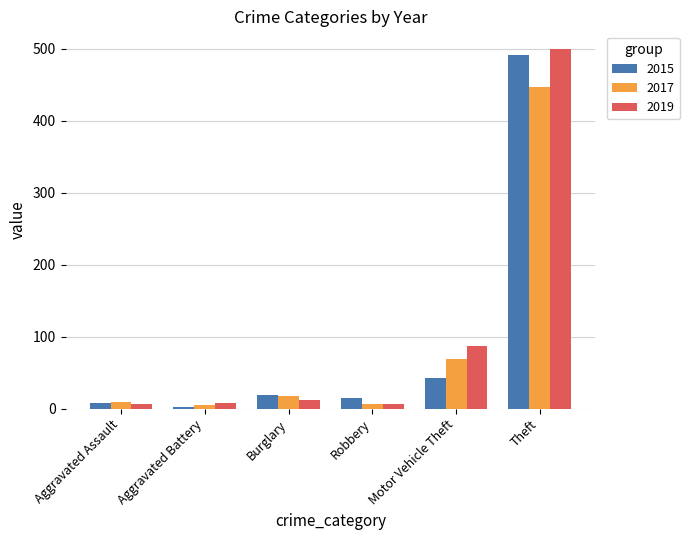

How many data points in 2019 are less than 12?

3